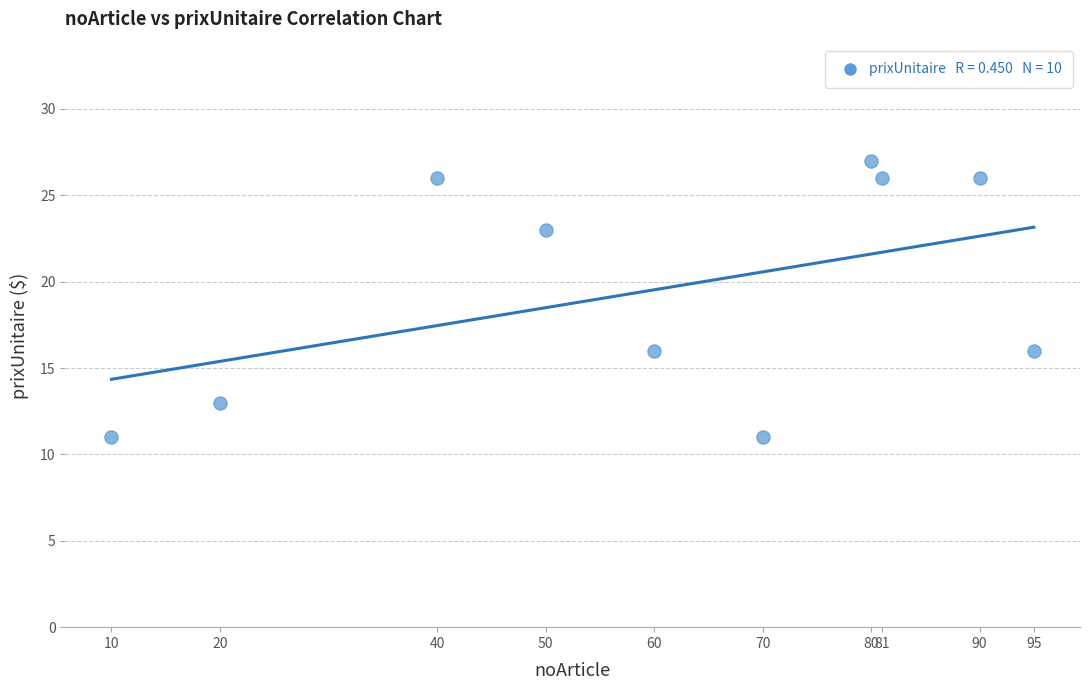

What is the range of Y values (max minus min)?

16.0